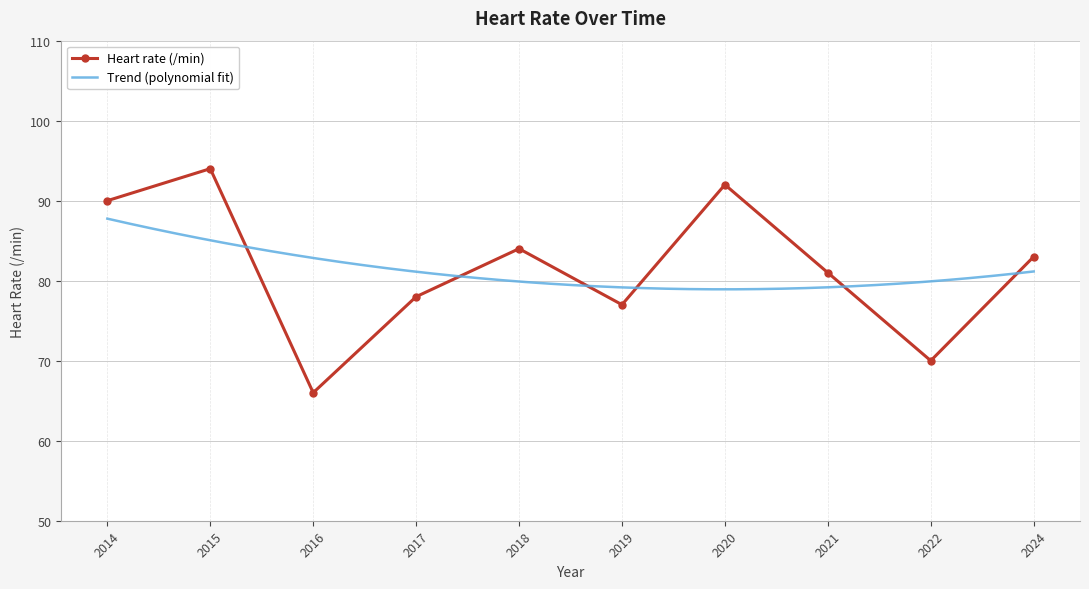

What is the maximum value shown in the chart?

94